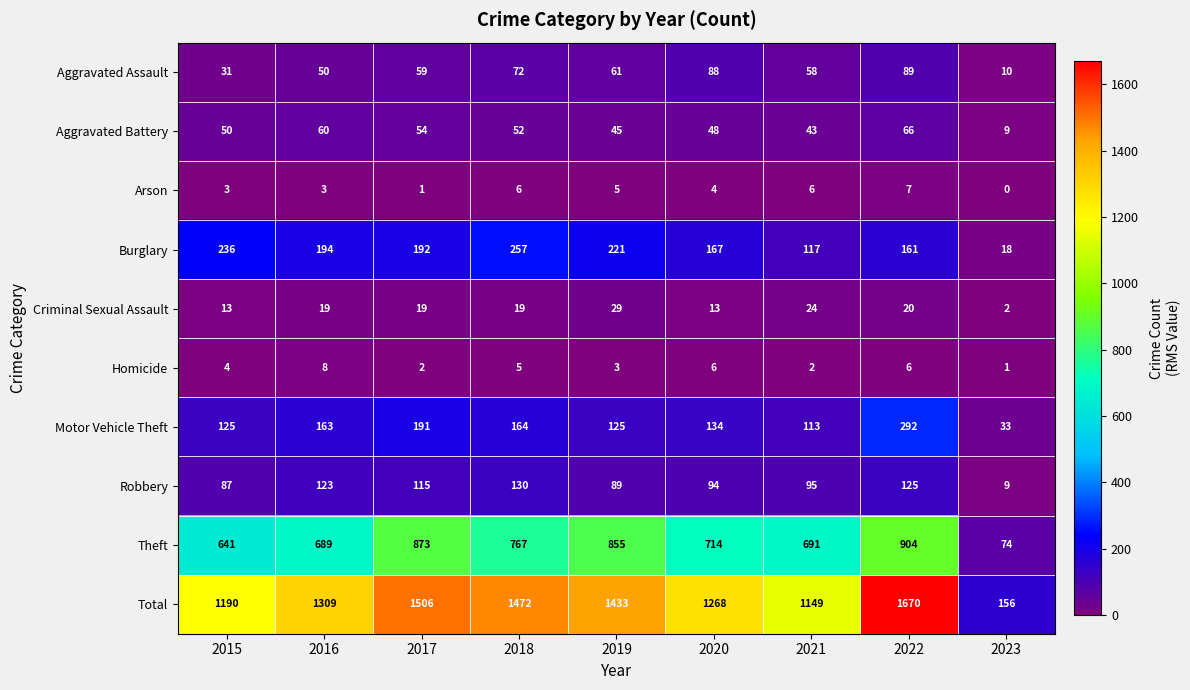

Rank the series at 2022 from lowest to highest value.

Homicide, Arson, Criminal Sexual Assault, Aggravated Battery, Aggravated Assault, Robbery, Burglary, Motor Vehicle Theft, Theft, Total